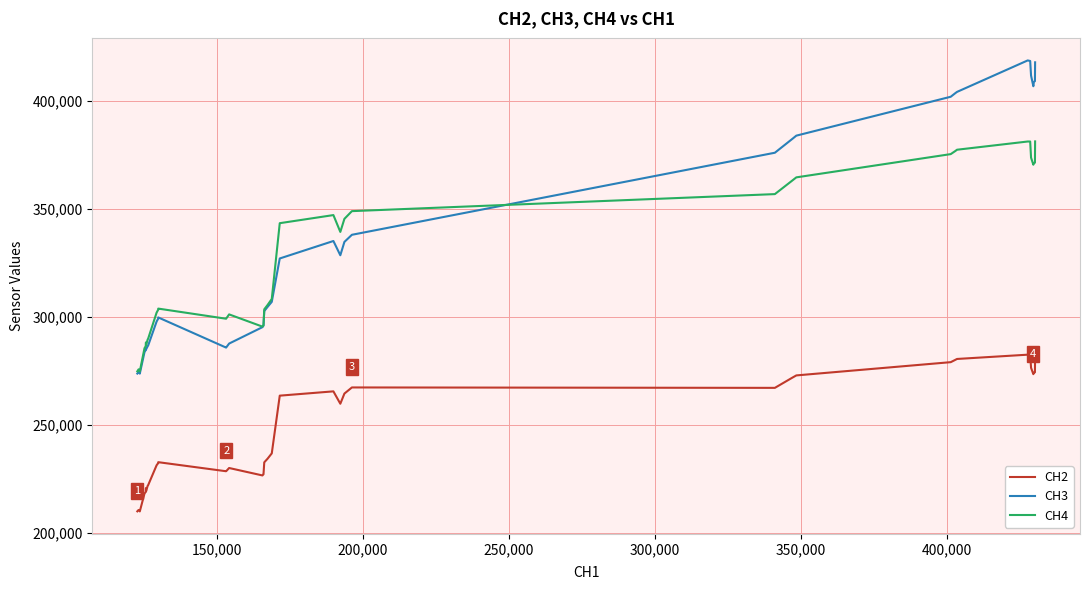

What is the highest value of the CH4 series?

381381